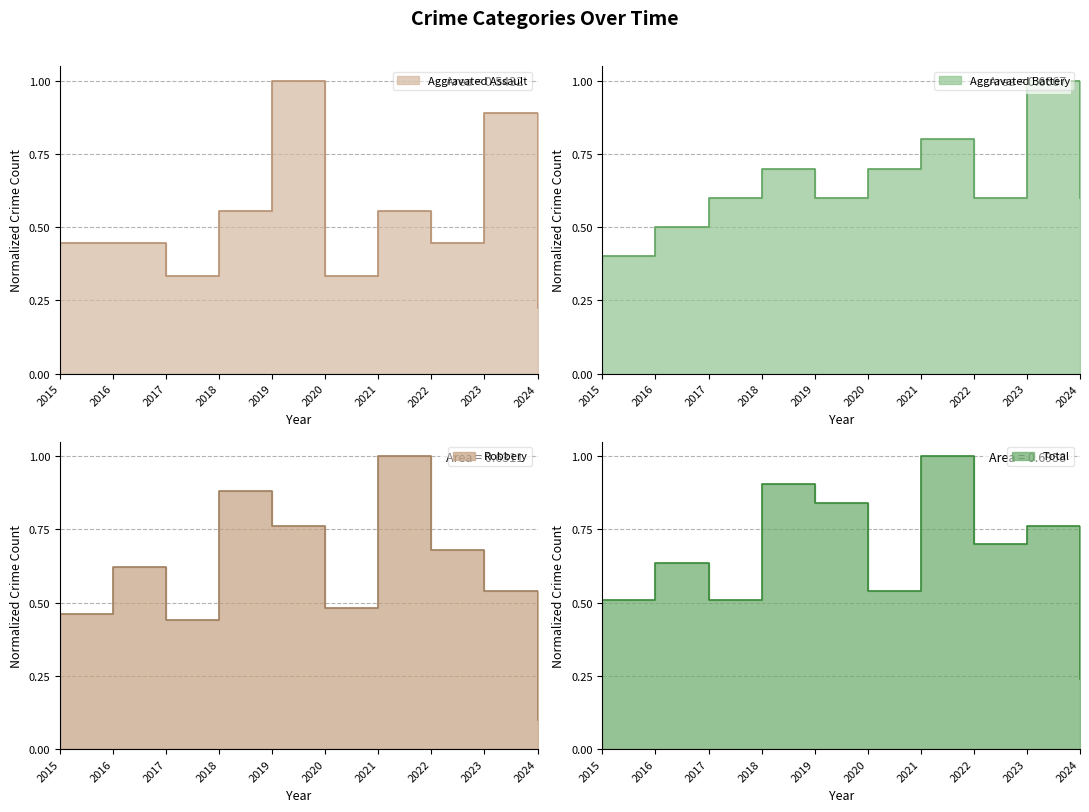

The Total series shows 1.1 at 2023. True or false?

False